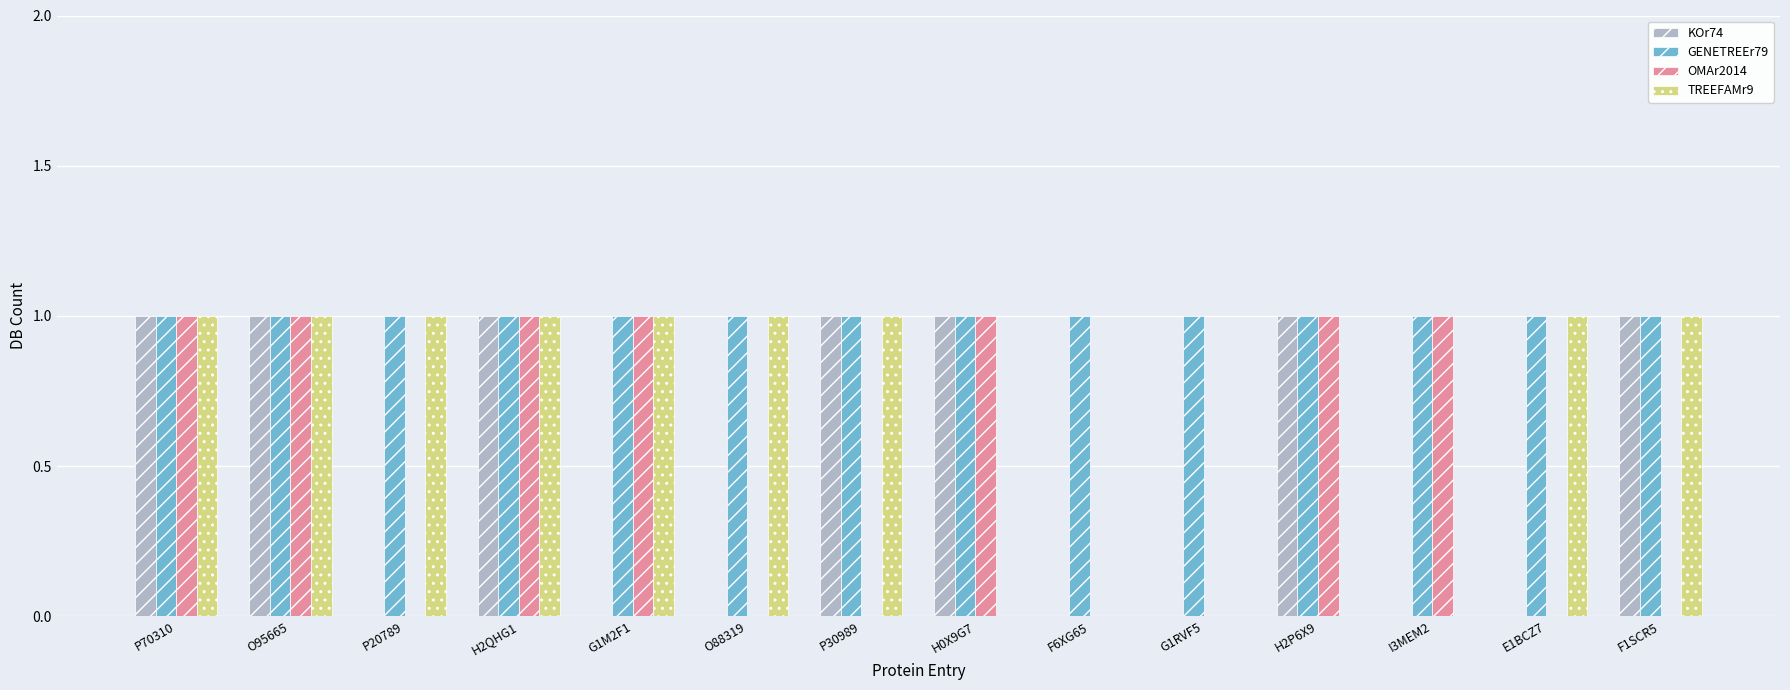

What are all the series names shown in the legend?

KOr74, GENETREEr79, OMAr2014, TREEFAMr9